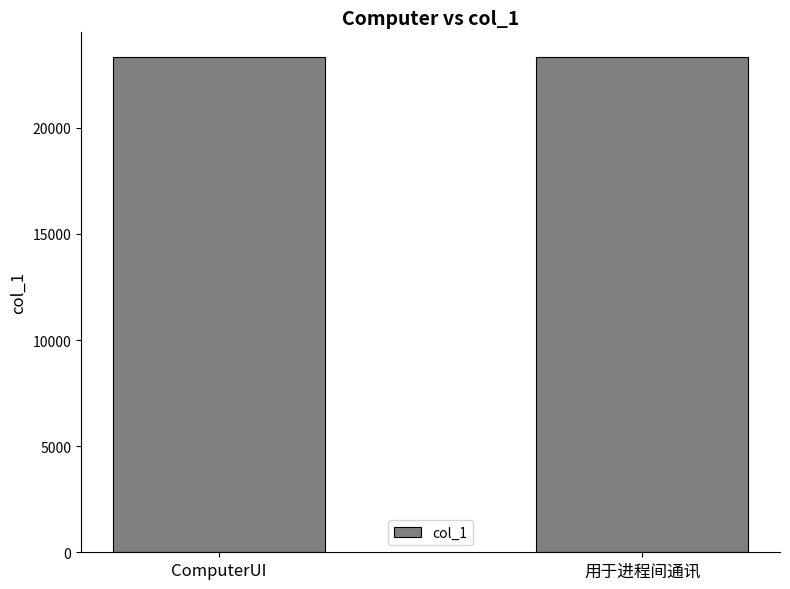

The value at ComputerUI is 23332. True or false?

True